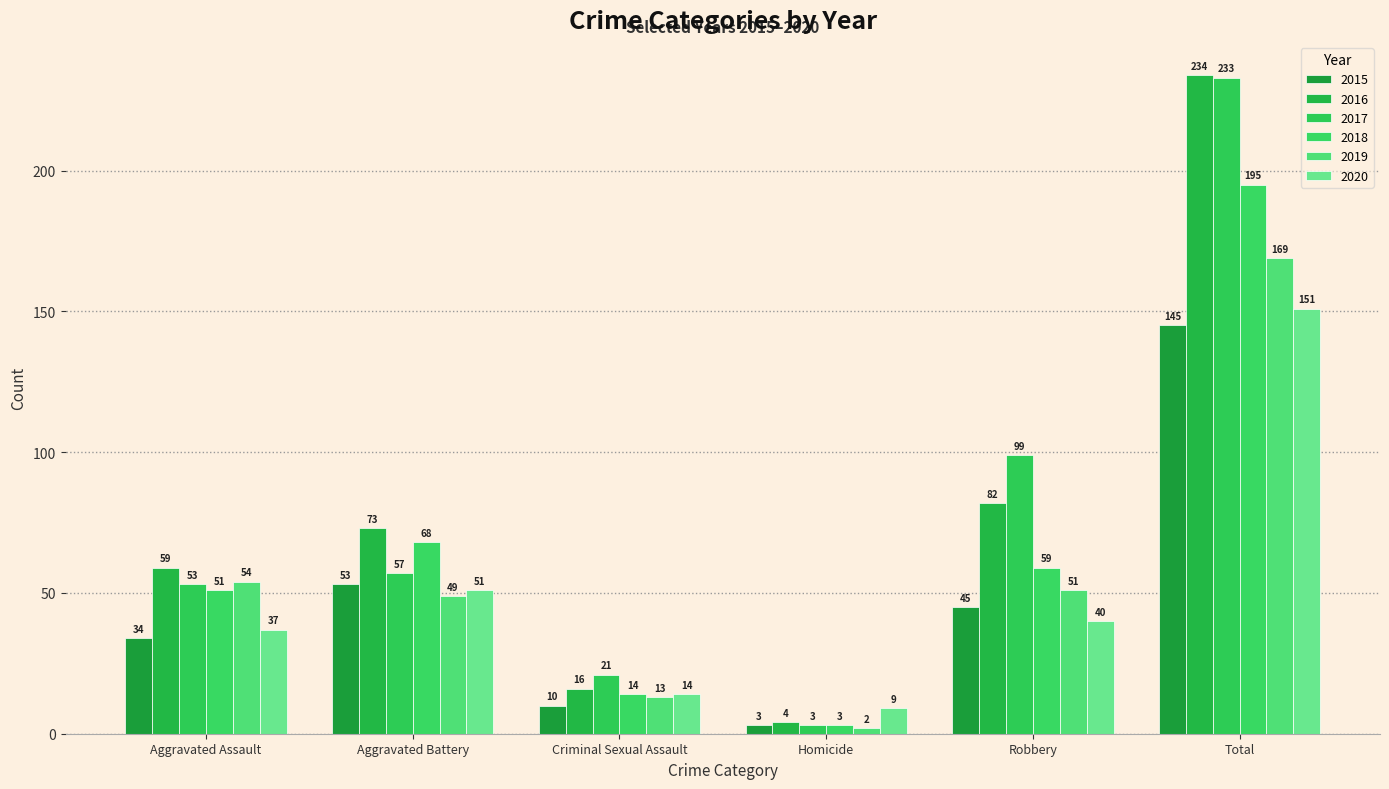

What is the difference between the second highest and minimum values in the 2015 series?

50